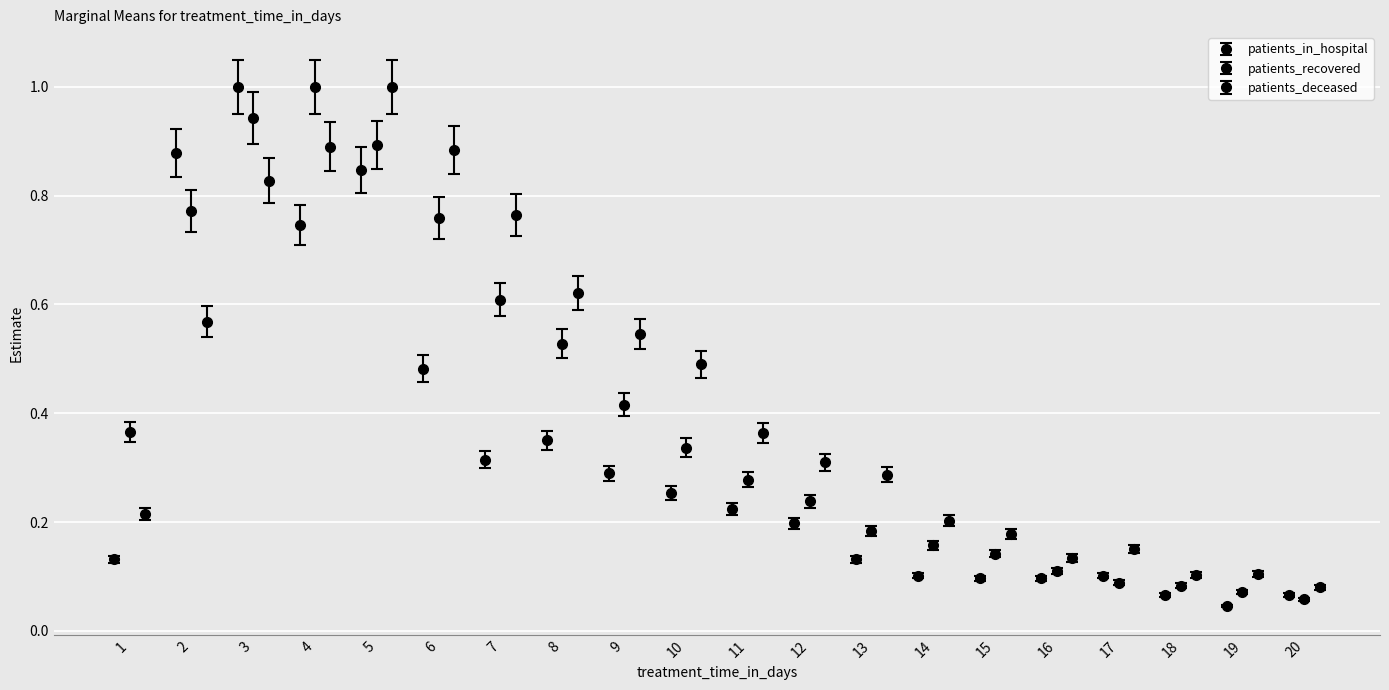

At which label does patients_in_hospital reach its minimum?

19